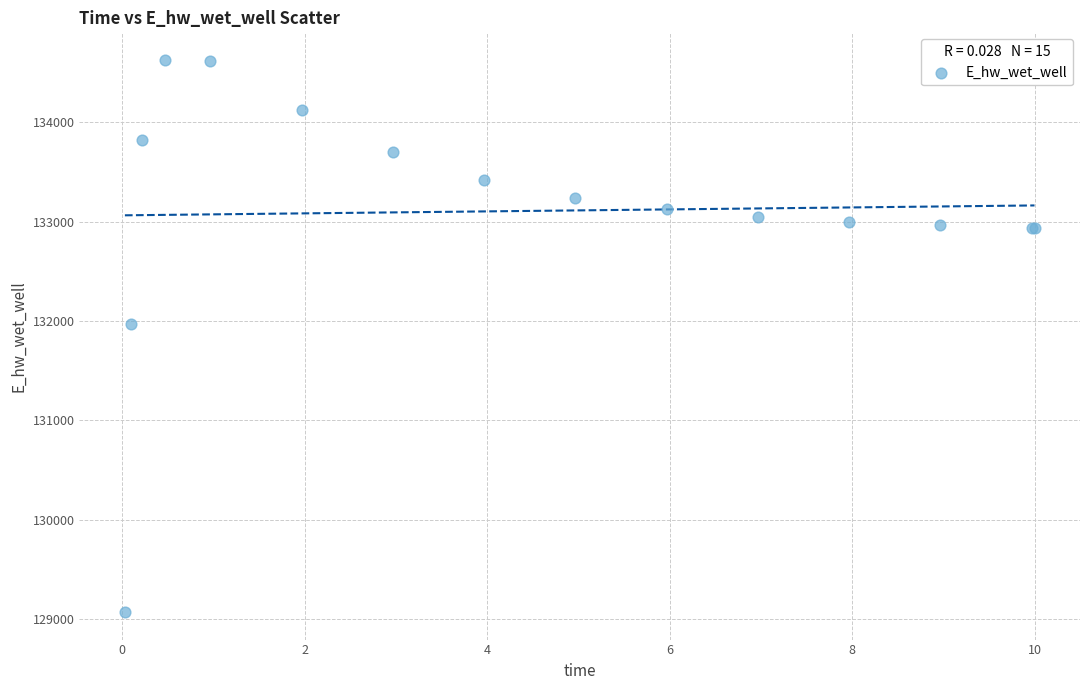

What Y value in the scatter plot is closest to 131849?

131970.0